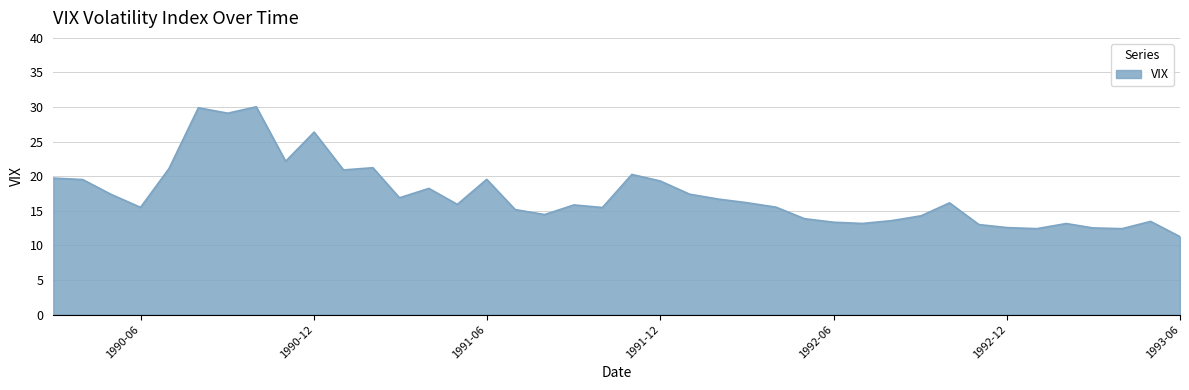

What is the difference between the maximum and minimum values?

18.8